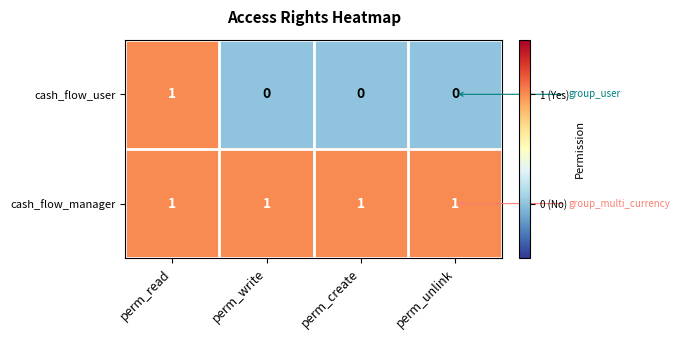

Count the number of categories in the chart.

4